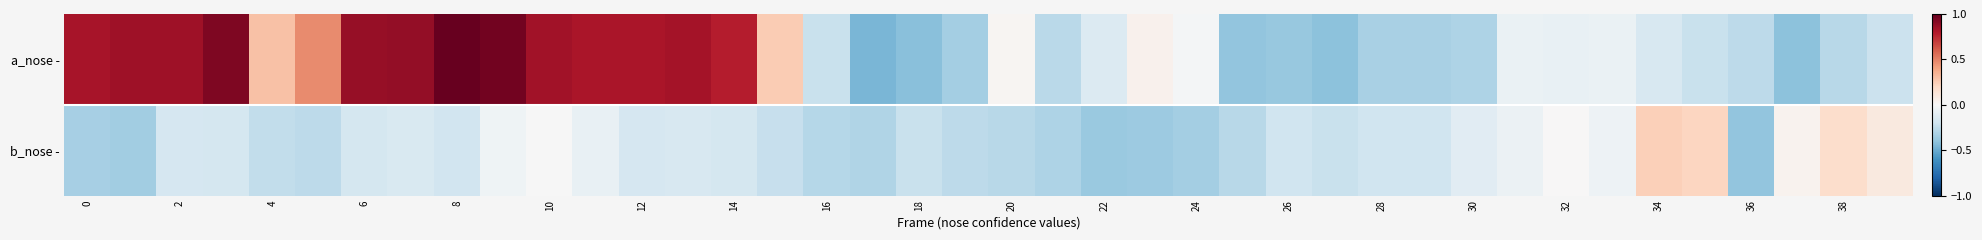

Which series has the largest range (max minus min)?

a_nose -